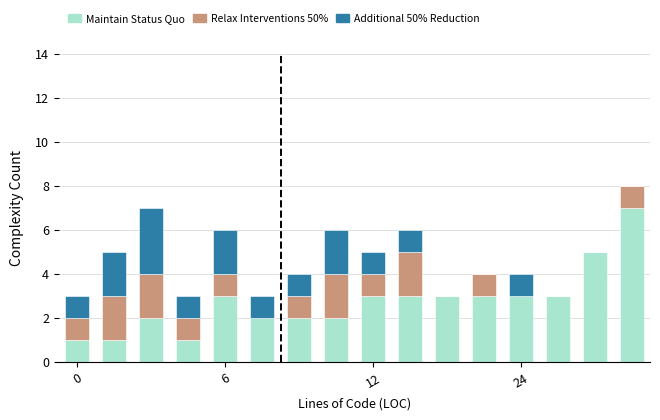

What is the maximum value for Maintain Status Quo?

7